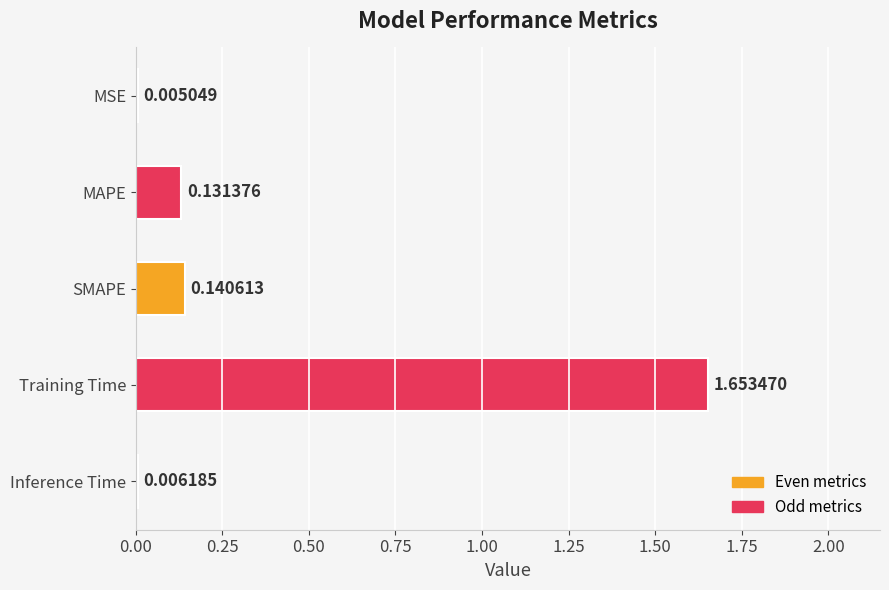

Are the bars horizontal?

Yes